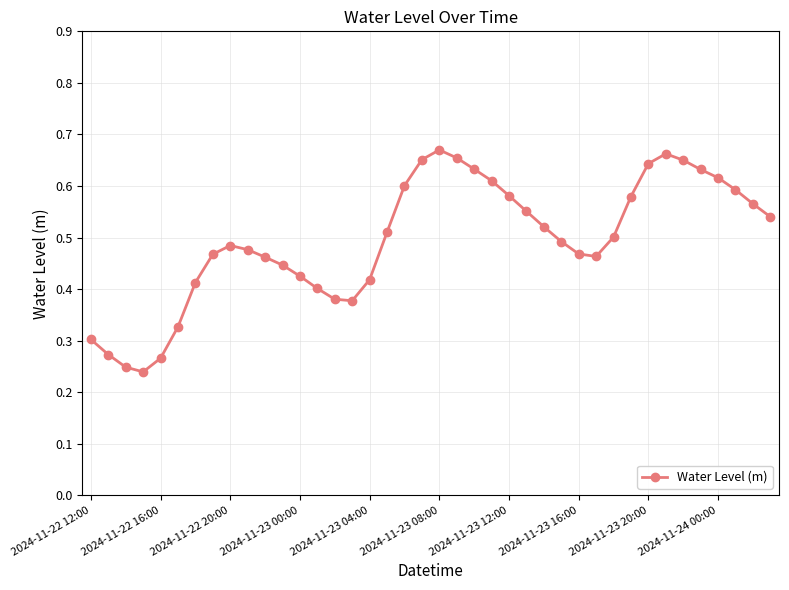

How many values are between 0 and 1?

40